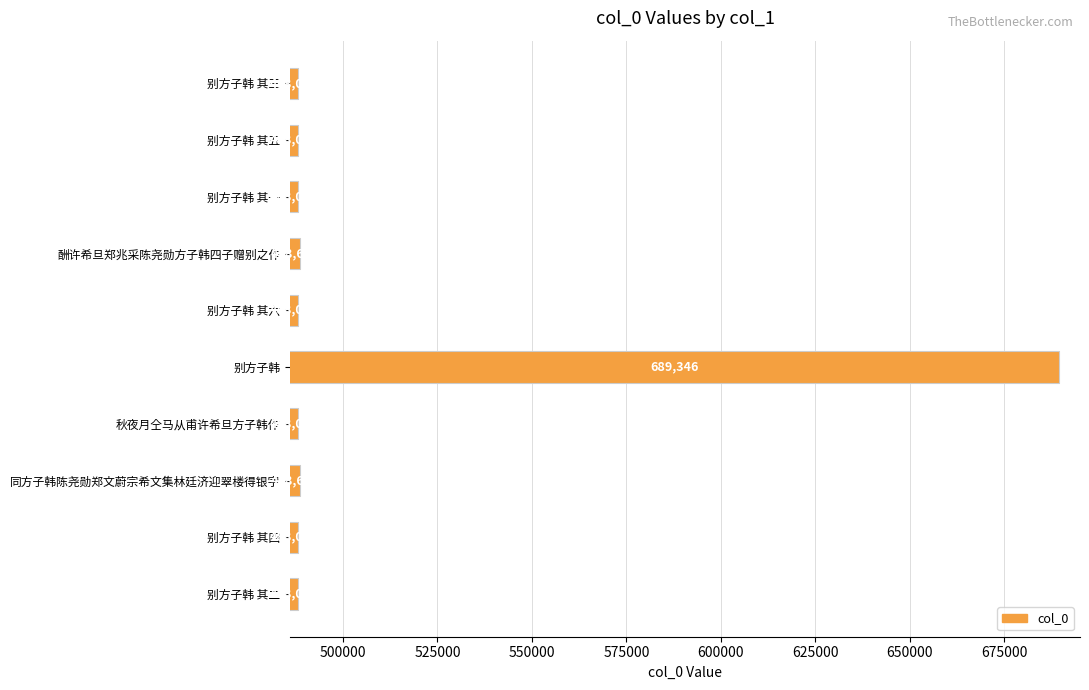

Reading top to bottom, what are all the values shown in this chart?

别方子韩 其三=488069	别方子韩 其五=488071	别方子韩 其一=488067	酬许希旦郑兆采陈尧勋方子韩四子赠别之作=488606	别方子韩 其六=488072	别方子韩=689346	秋夜月仝马从甫许希旦方子韩作=488099	同方子韩陈尧勋郑文蔚宗希文集林廷济迎翠楼得银字=488686	别方子韩 其四=488070	别方子韩 其二=488068